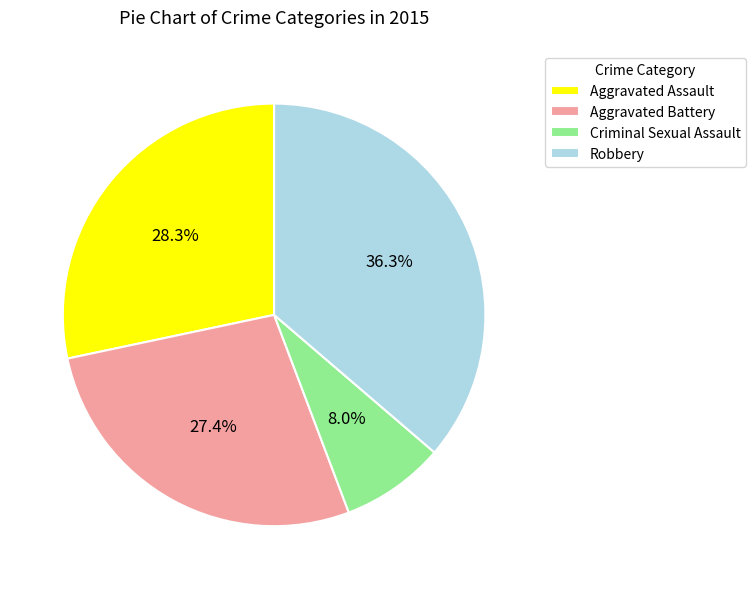

Rank the categories by value from lowest to highest.

Criminal Sexual Assault, Aggravated Battery, Aggravated Assault, Robbery